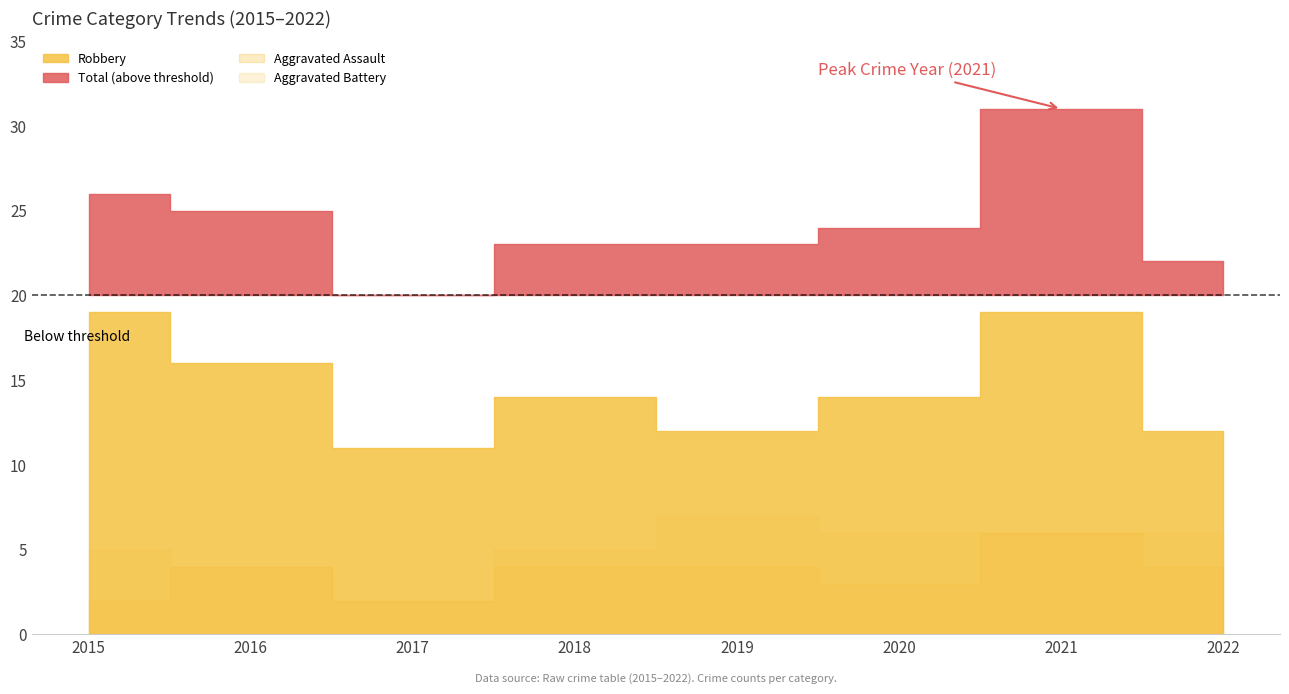

True or false: Aggravated Assault and Robbery intersect in this chart.

False